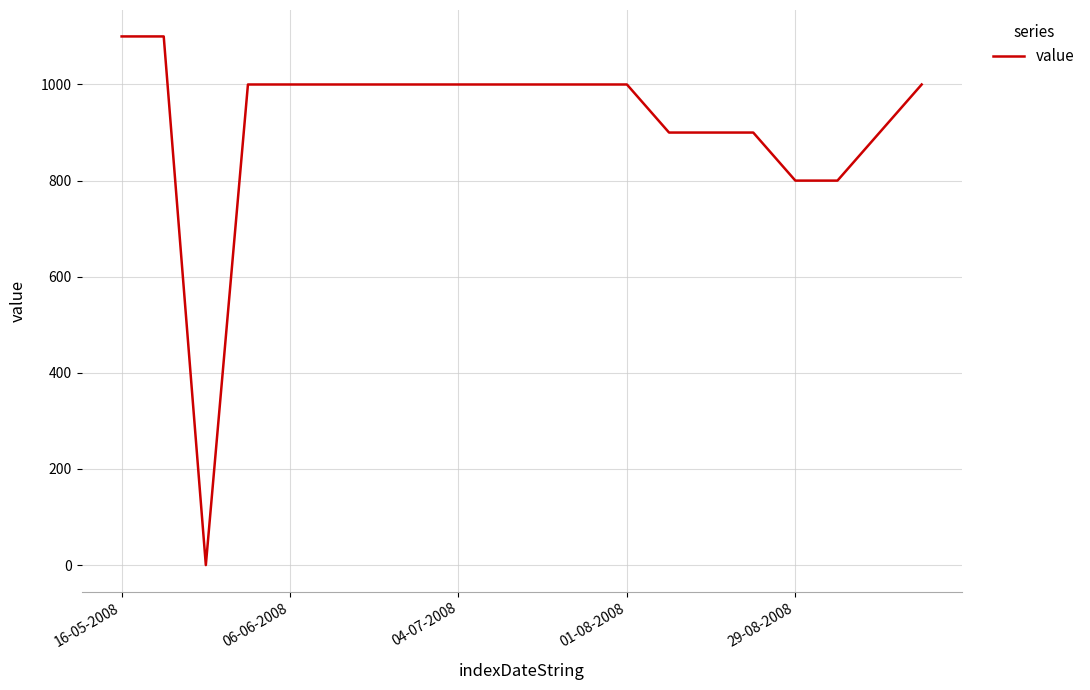

How many categories are shown in the chart?

20